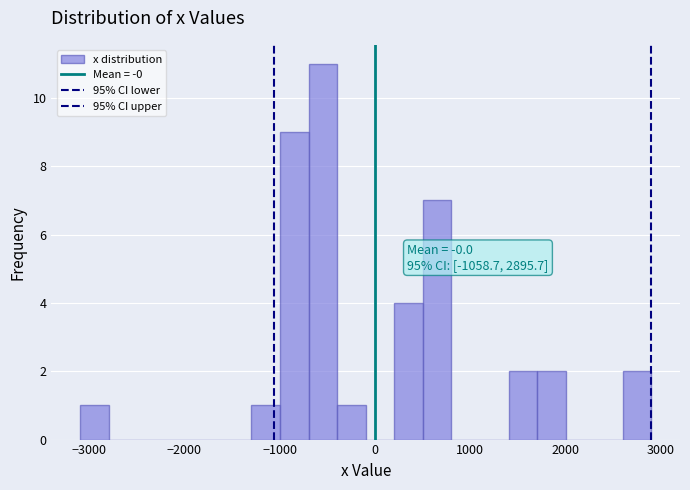

Around what value on the x-axis is the tallest bar? Give the approximate position of its centre, as read against the axis.

-500